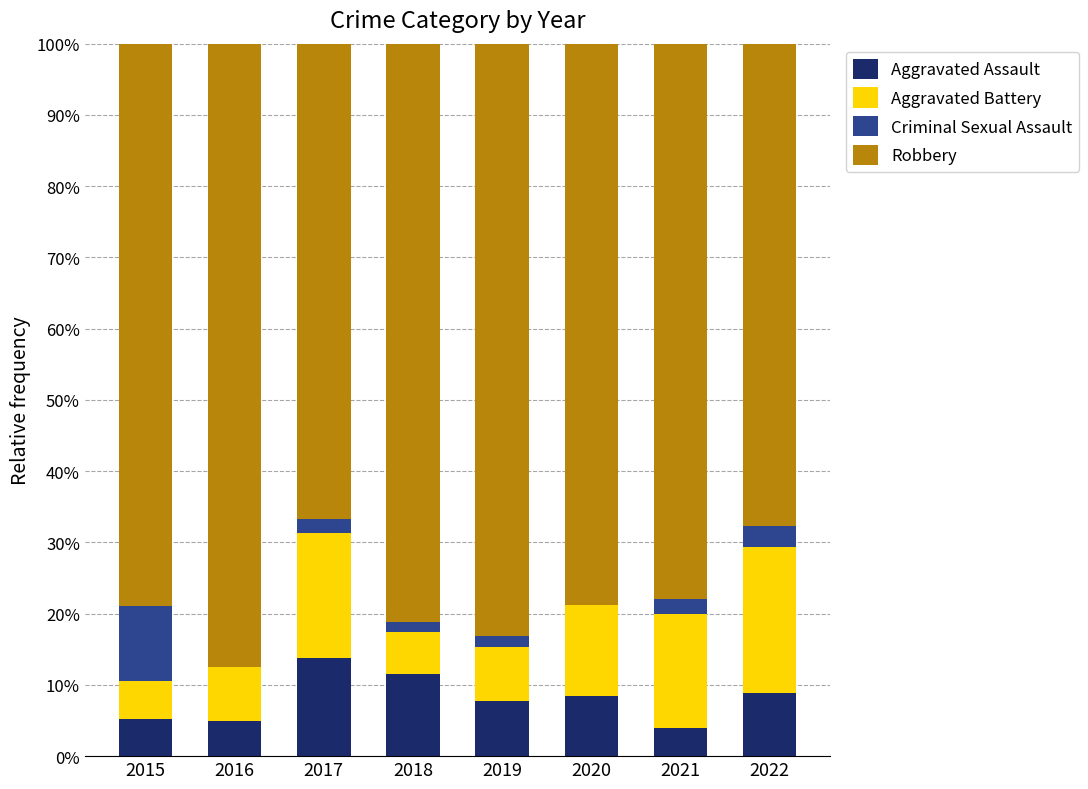

What is the highest value of the Aggravated Assault series?

13.7